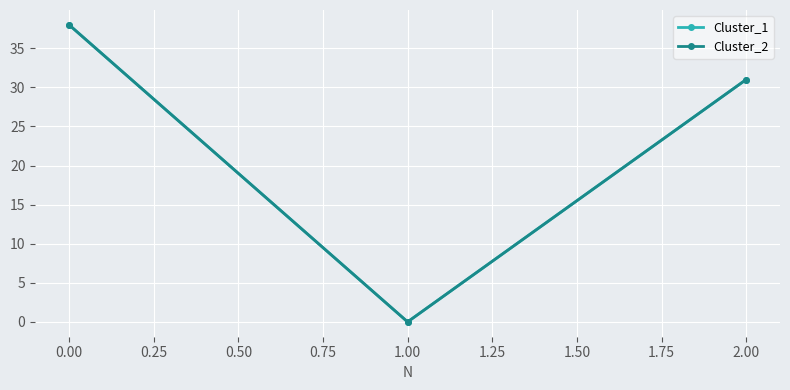

Reading right to left, extract all data points from this chart.

Cluster_1: 31	0	38
Cluster_2: 31	0	38